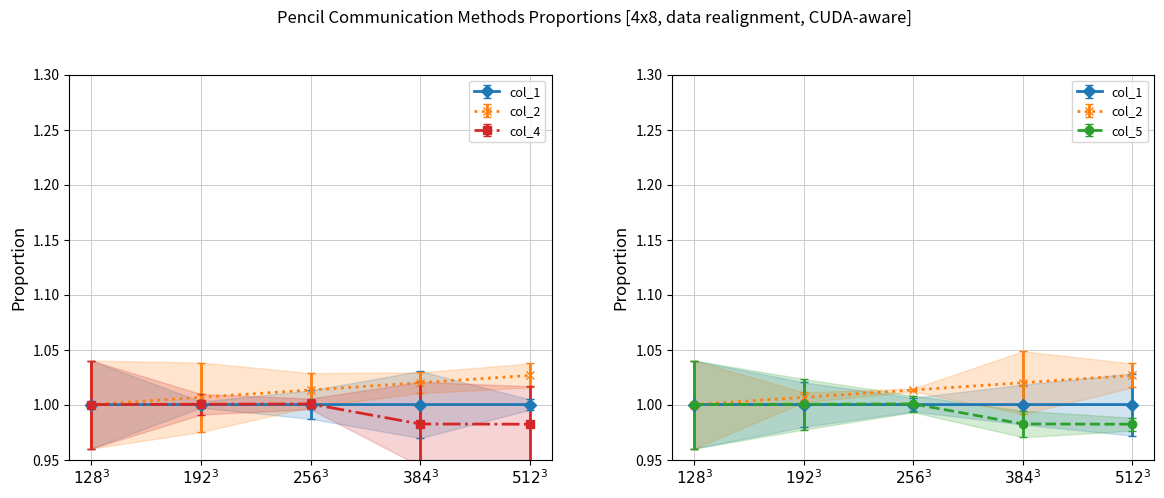

Which series has the largest total across all categories?

col_2